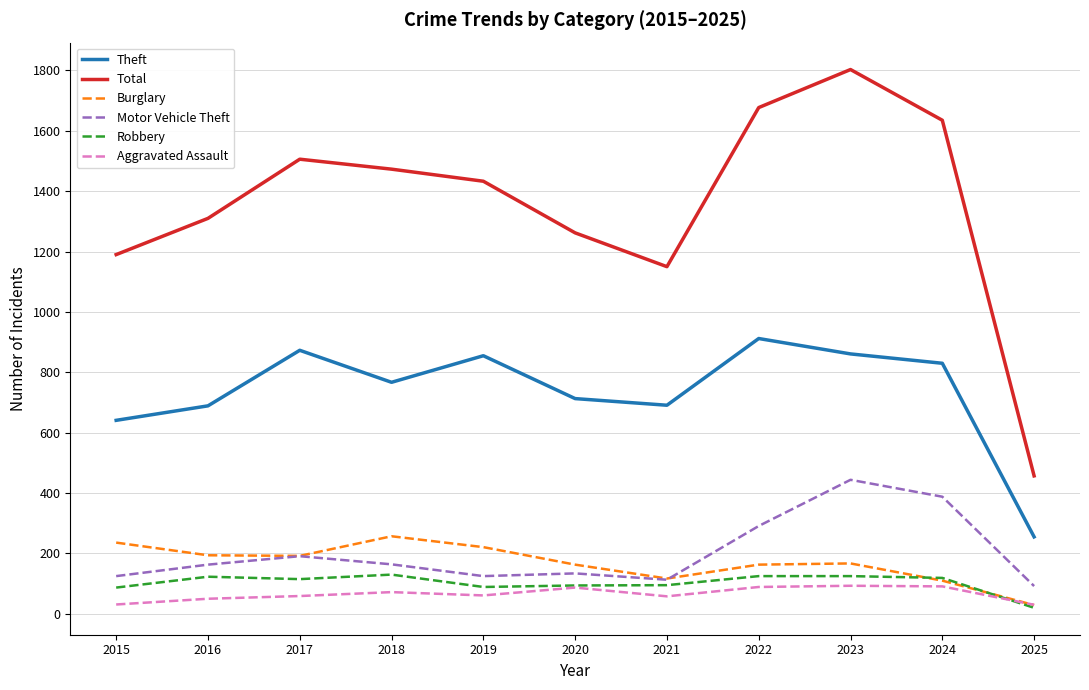

What is the difference between the second highest and second lowest values in the Burglary series?

126